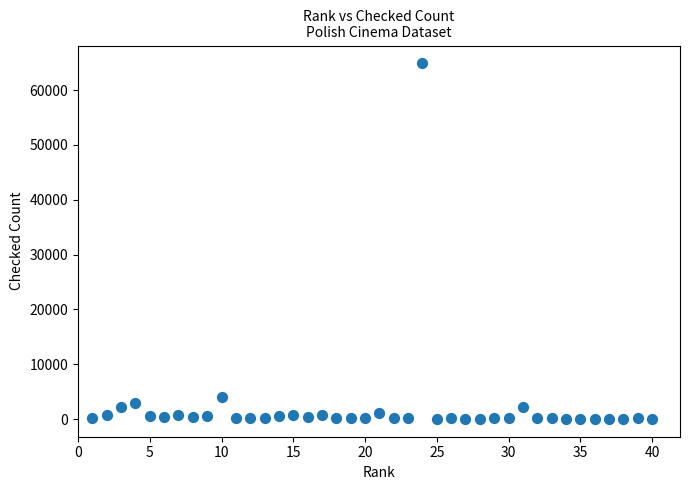

What is the range of Y values (max minus min)?

64846